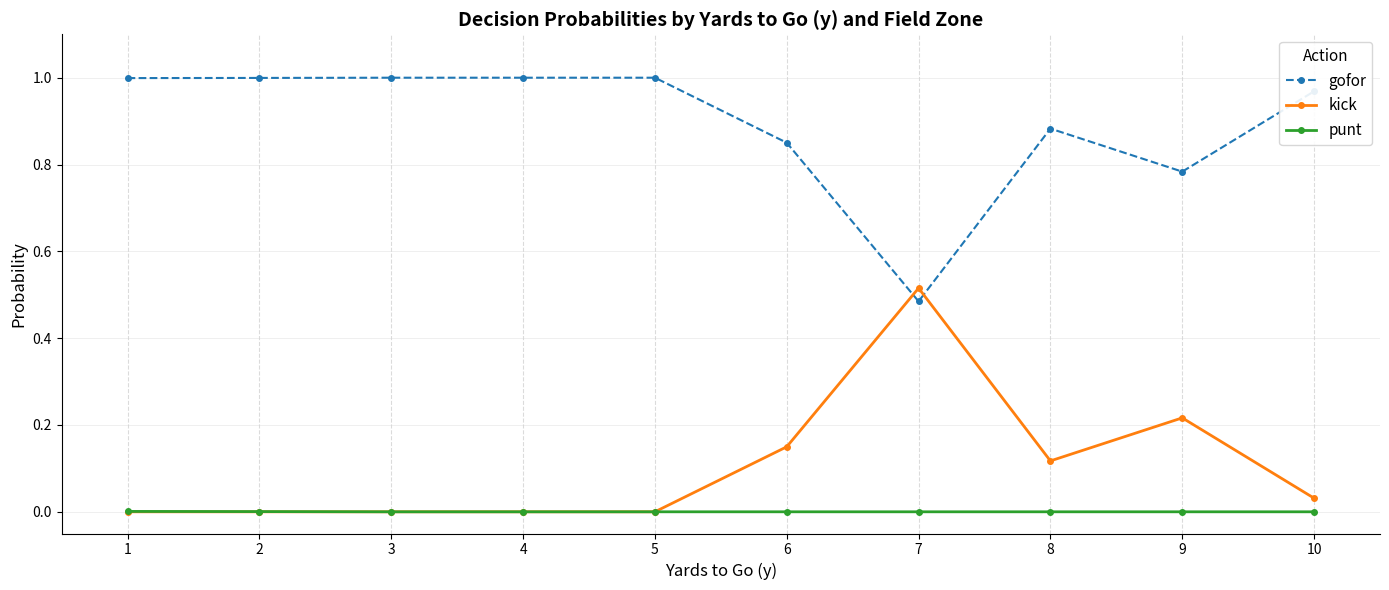

Is it true that kick equals 0.0 at 4?

True